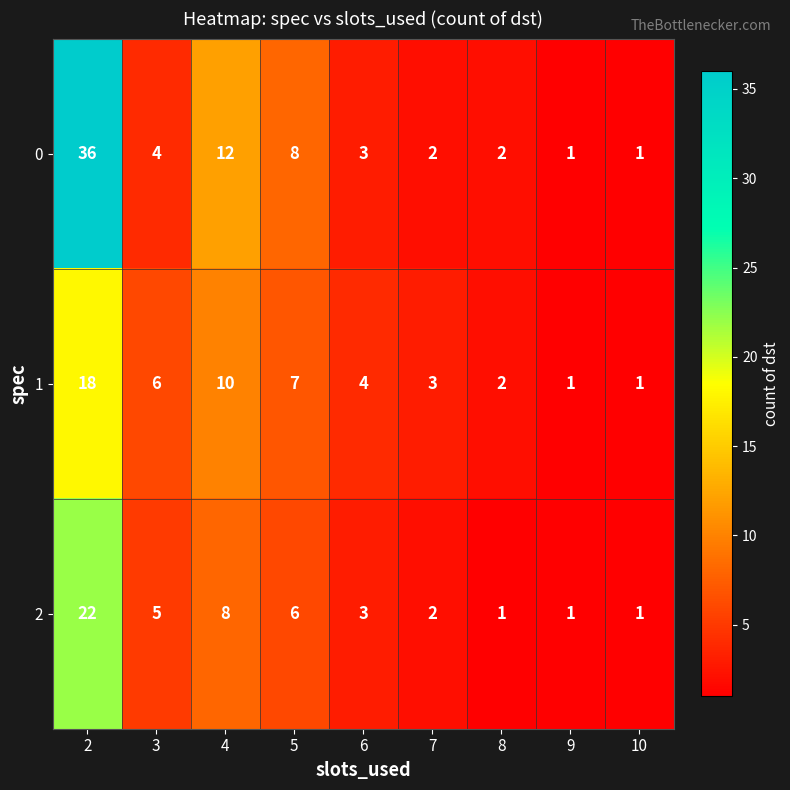

Reading left to right, list all the values displayed in this chart.

0: 2=36	3=4	4=12	5=8	6=3	7=2	8=2	9=1	10=1
1: 2=18	3=6	4=10	5=7	6=4	7=3	8=2	9=1	10=1
2: 2=22	3=5	4=8	5=6	6=3	7=2	8=1	9=1	10=1